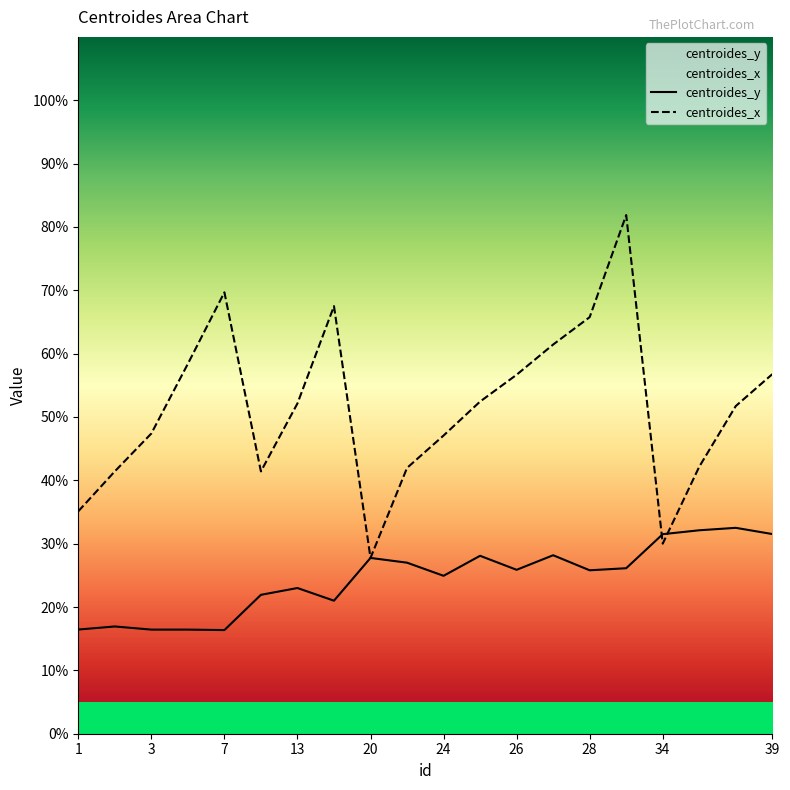

What value does the centroides_y series have at 34?

31.5